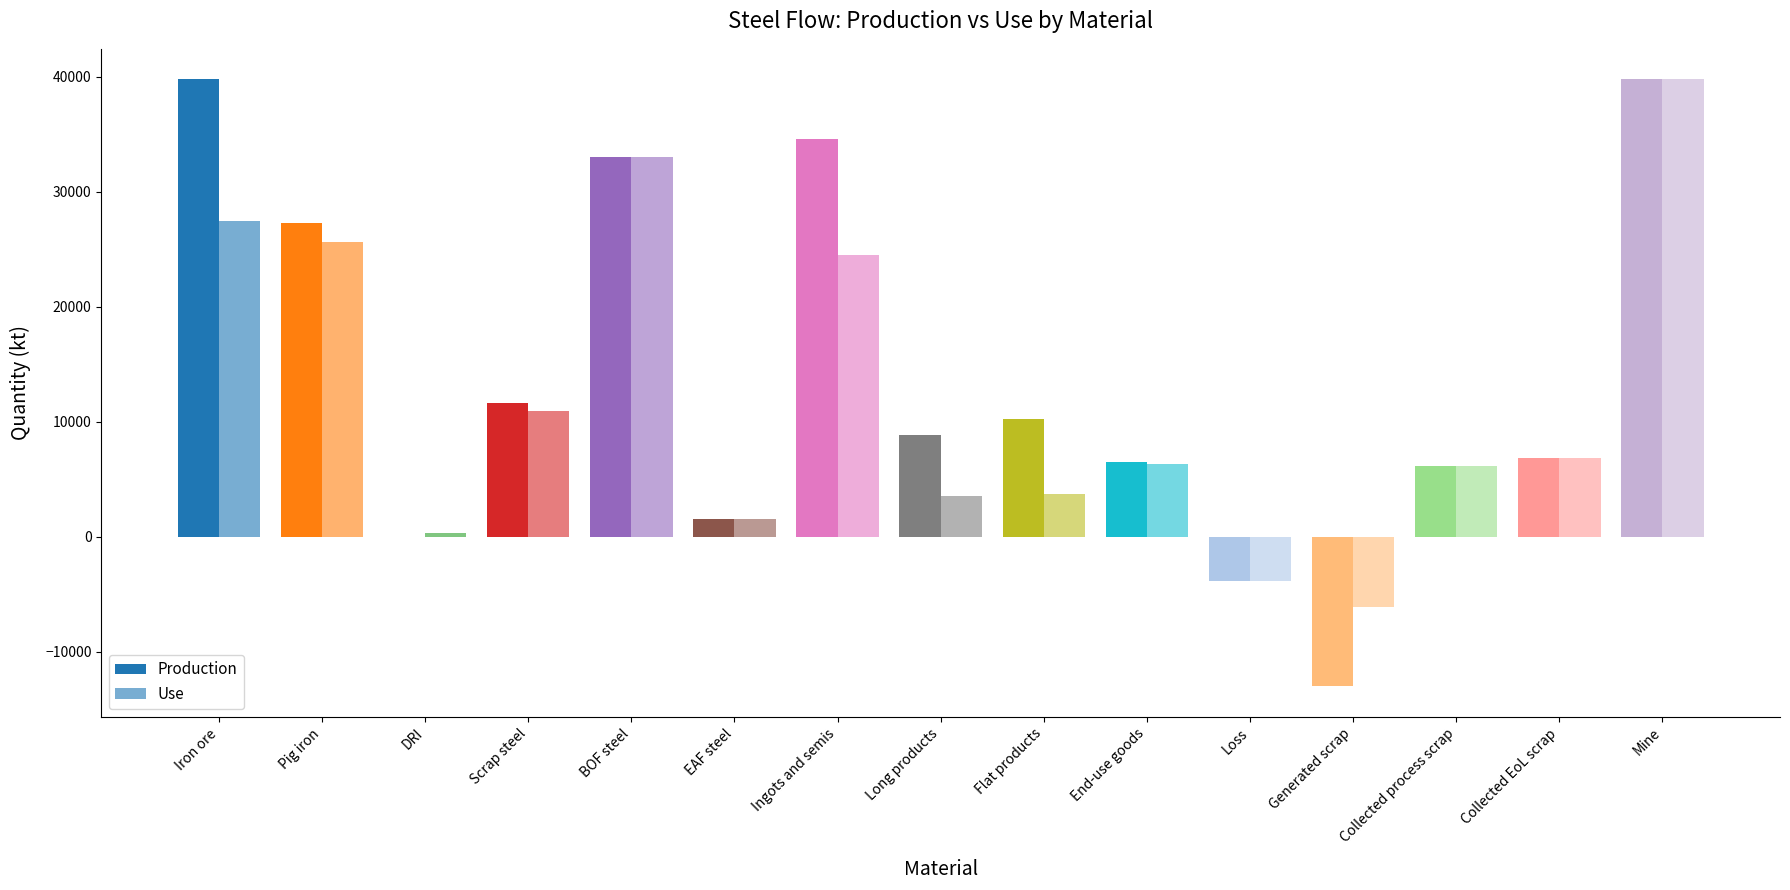

Rank the categories by Production value from lowest to highest.

Generated scrap, Loss, DRI, EAF steel, Collected process scrap, End-use goods, Collected EoL scrap, Long products, Flat products, Scrap steel, Pig iron, BOF steel, Ingots and semis, Iron ore, Mine